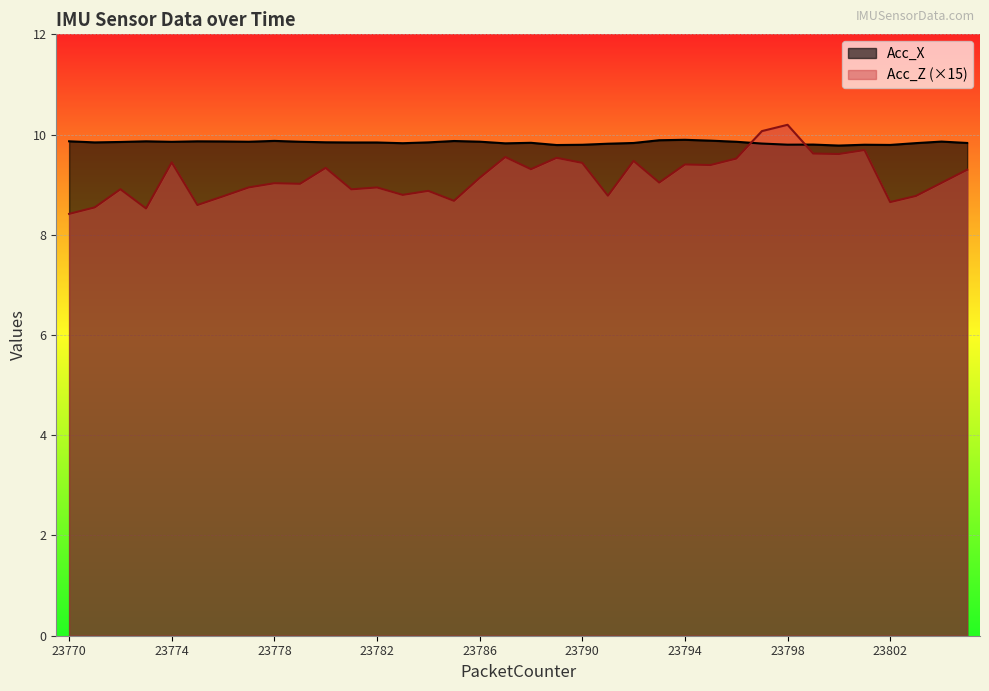

Reading right to left, list all the values displayed in this chart.

Acc_X: 23805=9.8	23804=9.9	23803=9.8	23802=9.8	23801=9.8	23800=9.8	23799=9.8	23798=9.8	23797=9.8	23796=9.9	23795=9.9	23794=9.9	23793=9.9	23792=9.8	23791=9.8	23790=9.8	23789=9.8	23788=9.8	23787=9.8	23786=9.9	23785=9.9	23784=9.8	23783=9.8	23782=9.8	23781=9.8	23780=9.8	23779=9.9	23778=9.9	23777=9.9	23776=9.9	23775=9.9	23774=9.9	23773=9.9	23772=9.9	23771=9.8	23770=9.9
Acc_Z: 23805=9.3	23804=9.0	23803=8.8	23802=8.7	23801=9.7	23800=9.6	23799=9.6	23798=10.2	23797=10.1	23796=9.5	23795=9.4	23794=9.4	23793=9.0	23792=9.5	23791=8.8	23790=9.4	23789=9.5	23788=9.3	23787=9.6	23786=9.1	23785=8.7	23784=8.9	23783=8.8	23782=8.9	23781=8.9	23780=9.3	23779=9.0	23778=9.0	23777=8.9	23776=8.8	23775=8.6	23774=9.4	23773=8.5	23772=8.9	23771=8.5	23770=8.4